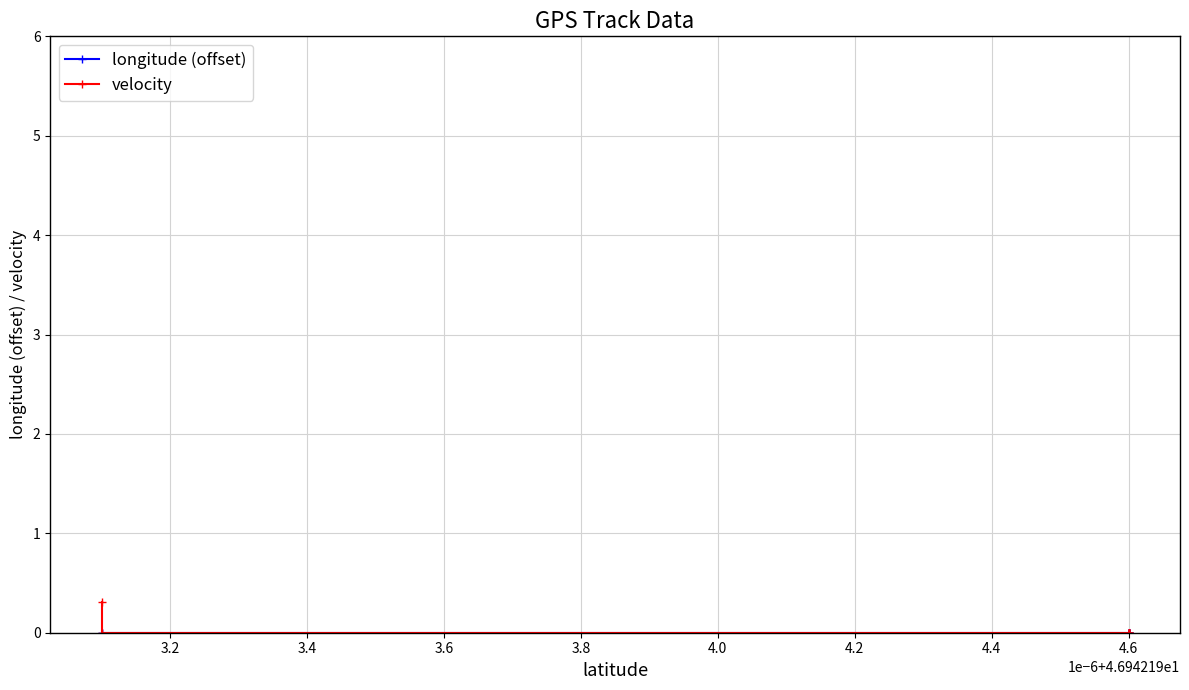

At how many categories does at least one series exceed 0?

18